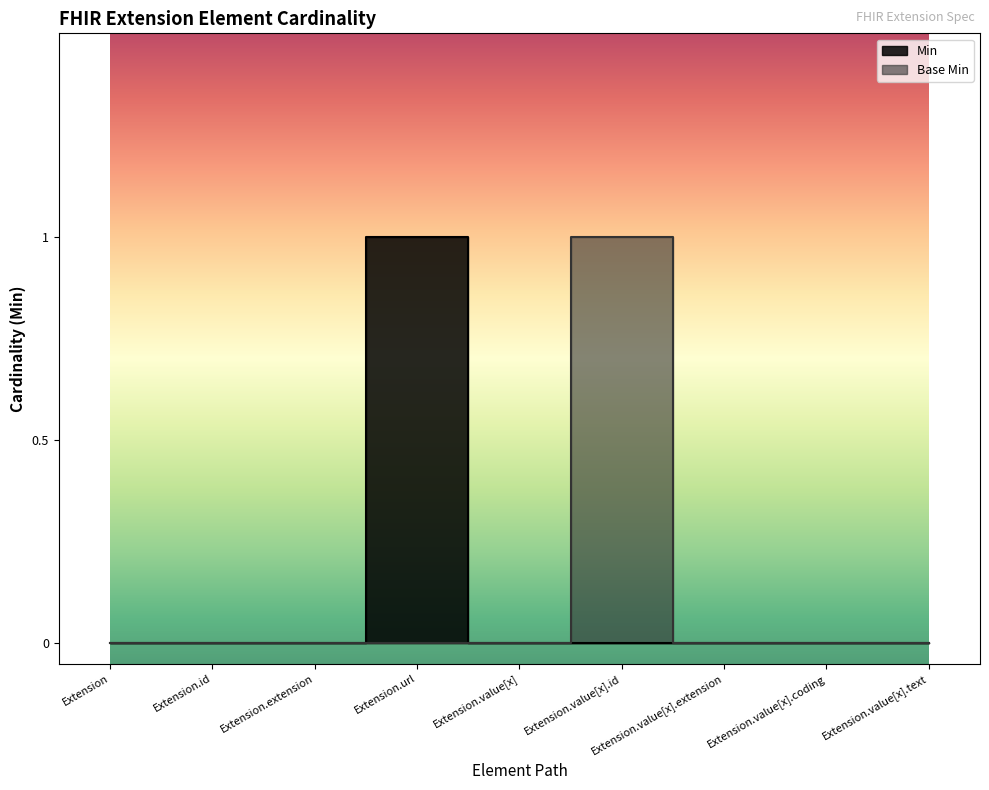

Reading right to left, transcribe all the data shown in this chart.

Min: 0	0	0	0	0	1	0	0	0
Base Min: 0	0	0	1	0	0	0	0	0